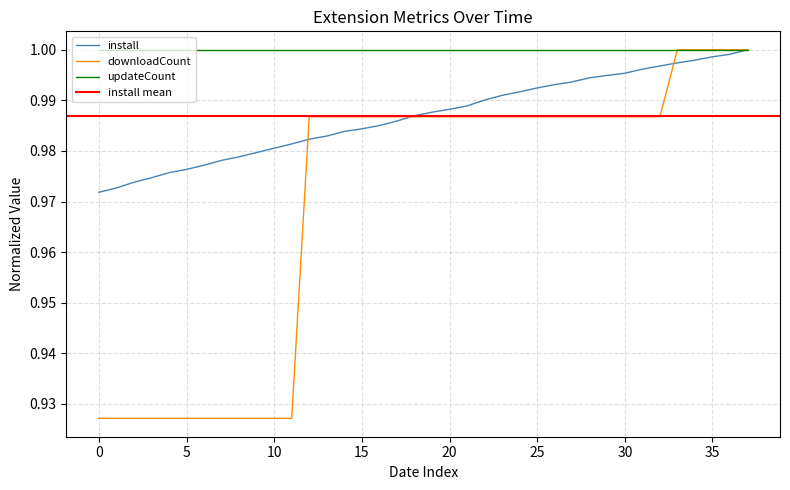

Which series ends up on top after the final intersection of downloadCount and install?

downloadCount